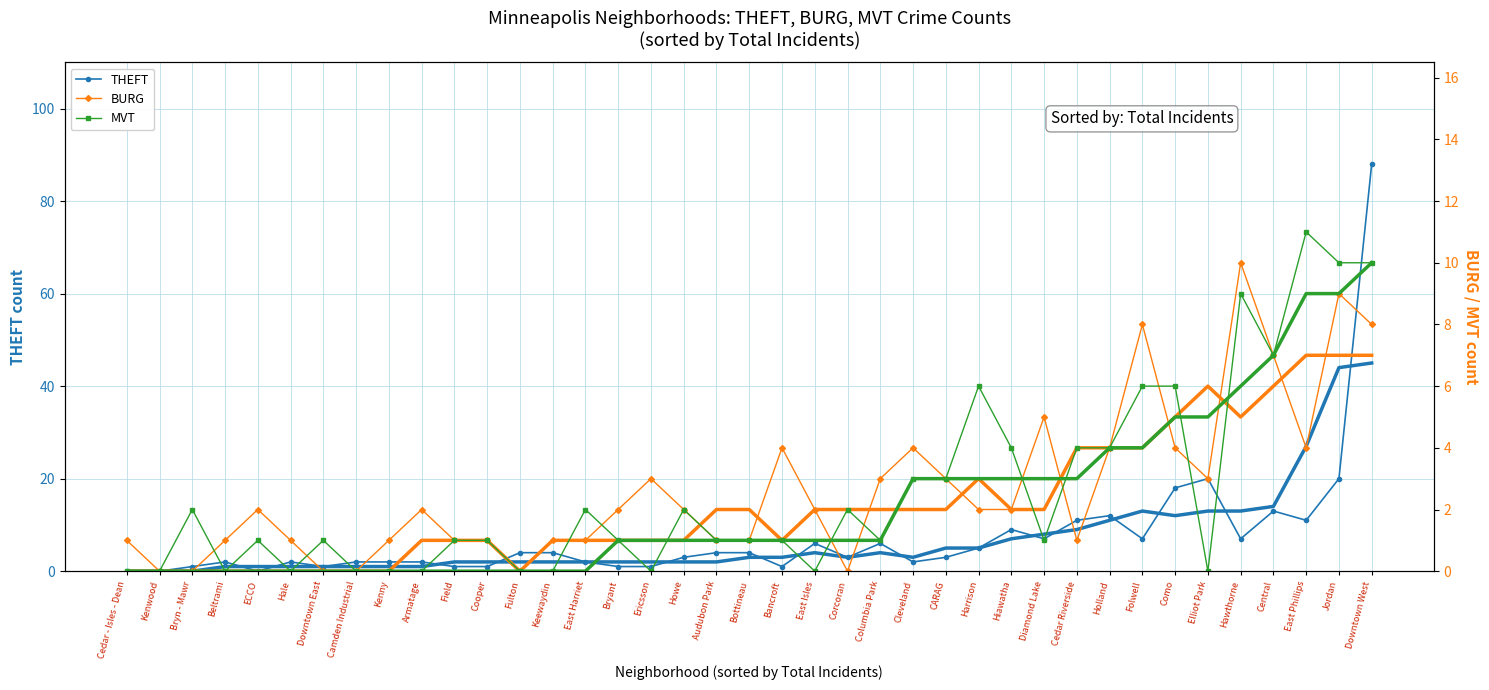

How many lines are shown in the chart?

3